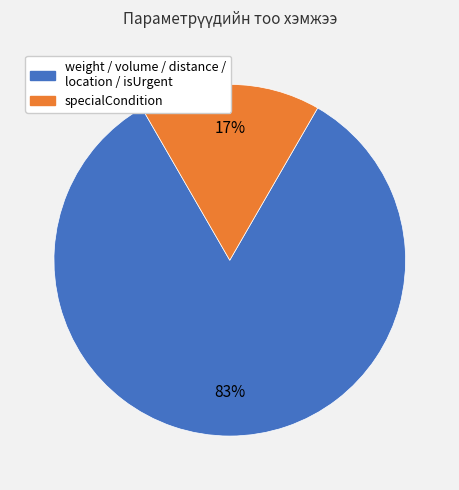

To the nearest percent, what is the average slice percentage?

50%